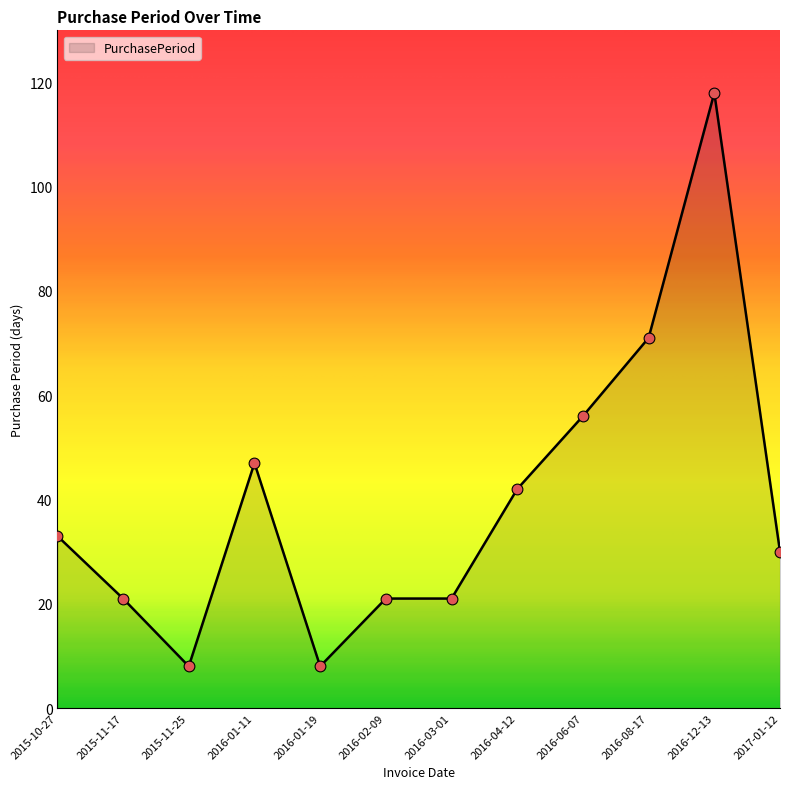

What is the ratio of the value at 2017-01-12 to the value at 2015-11-17?

1.4